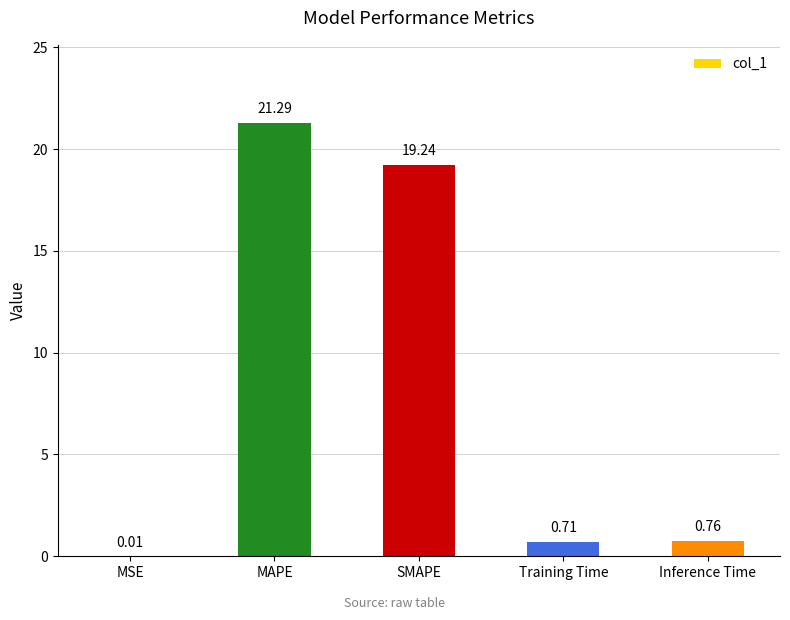

Between MAPE and SMAPE, which is larger?

MAPE